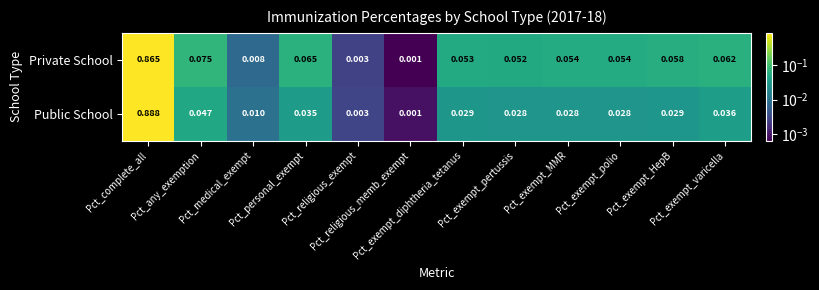

List the series in order of their peak value, highest first.

Public School, Private School